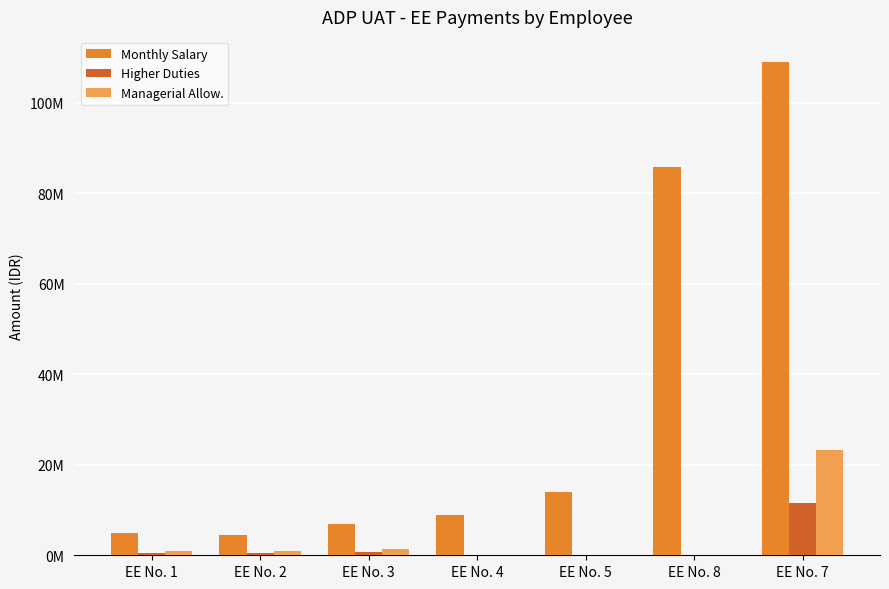

The value of Higher Duties at EE No. 1 is 292287. True or false?

False